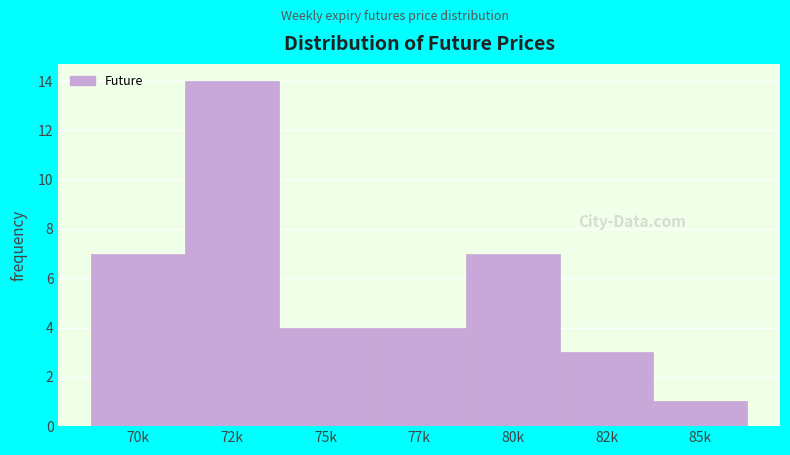

Reading left to right, what are all the values shown in this chart?

70k=7	72k=14	75k=4	77k=4	80k=7	82k=3	85k=1